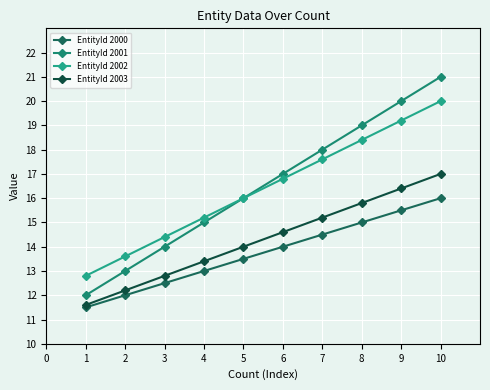

Rank the series at 6 from highest to lowest value.

EntityId 2001, EntityId 2002, EntityId 2003, EntityId 2000